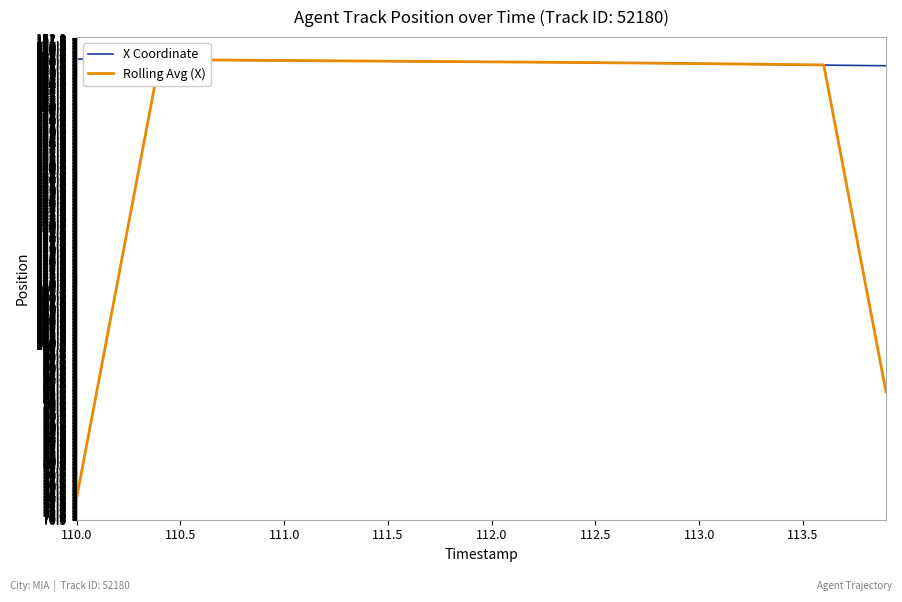

True or false: Rolling Avg (X) and X Coordinate intersect in this chart.

True